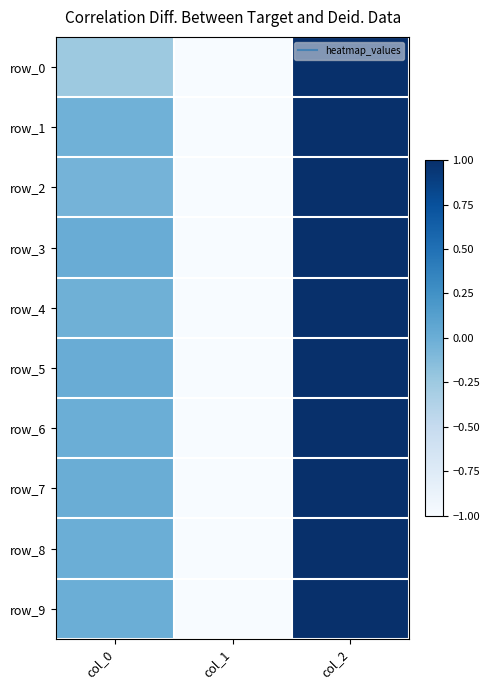

Where is row_4 nearest to the value 0?

col_0